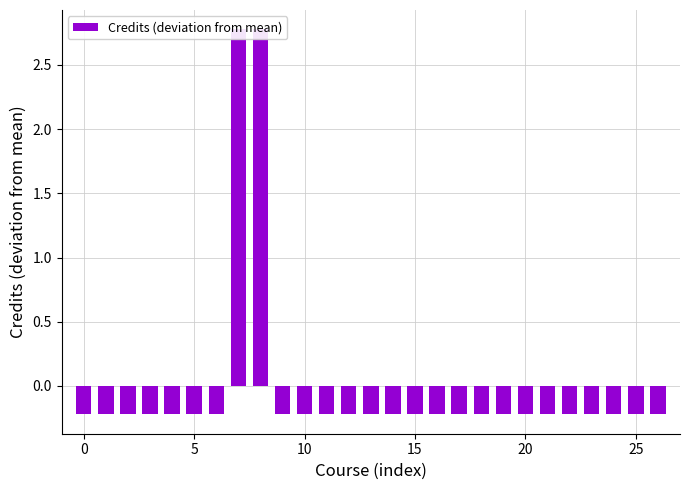

What is the difference between the second highest and minimum values?

3.0